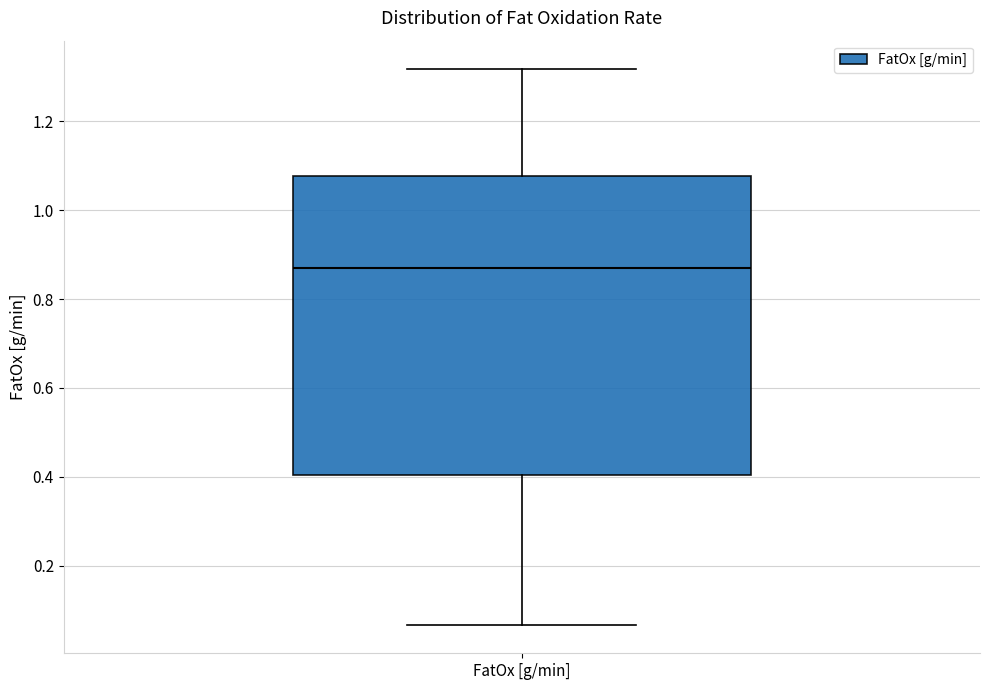

Read this box plot against the y-axis: the position of the median line, the range covered by the box, and the ends of both whiskers. The values are not printed on the chart, so give them approximately, as read against the axis.

median 0.88, box 0.40 to 1.08, whiskers 0.06 to 1.32